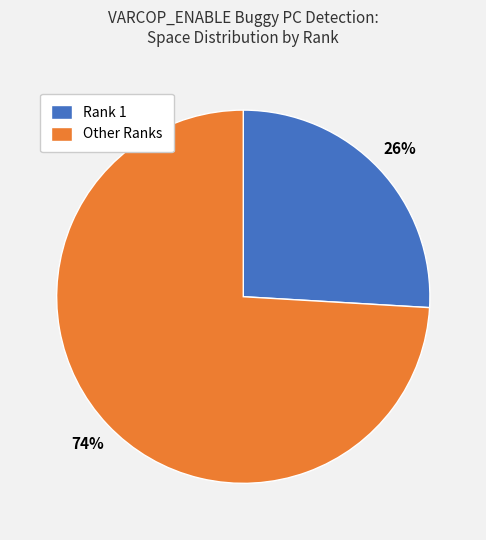

Is the sum of Rank 1 and Other Ranks greater than half?

Yes